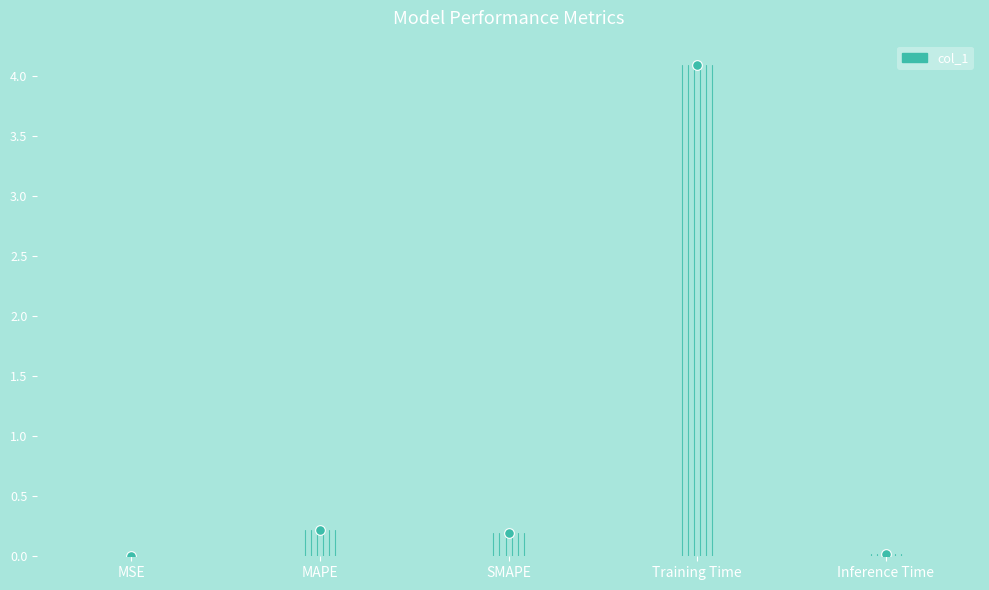

What is the label of the 5th point from the left?

Inference Time